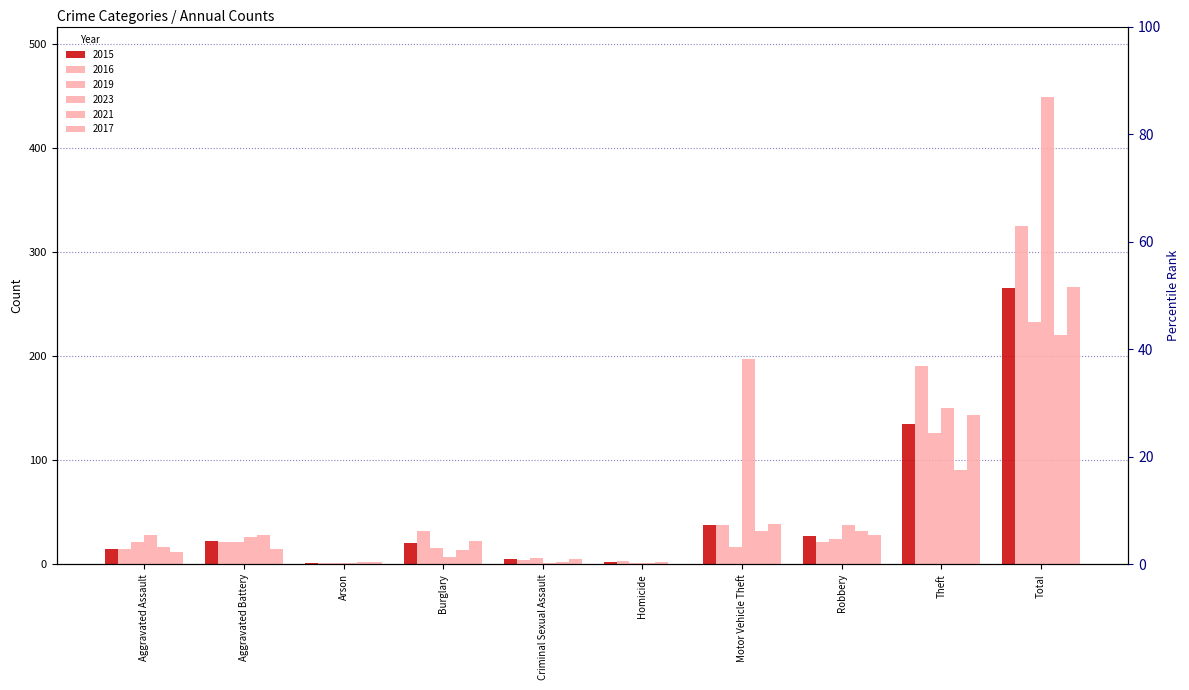

Reading left to right, what are all the values shown in this chart?

2015: 15	22	1	20	5	2	38	27	135	265
2016: 15	21	1	32	4	3	38	21	190	325
2019: 21	21	1	16	6	1	17	24	126	233
2023: 28	26	1	7	1	1	197	38	150	449
2021: 17	28	2	14	2	2	32	32	91	220
2017: 12	15	2	22	5	0	39	28	143	266